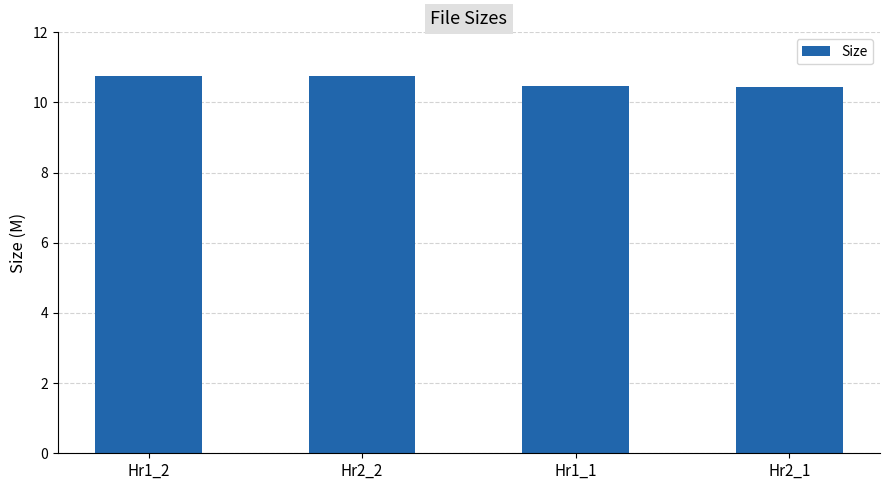

Does the chart contain any negative values?

No